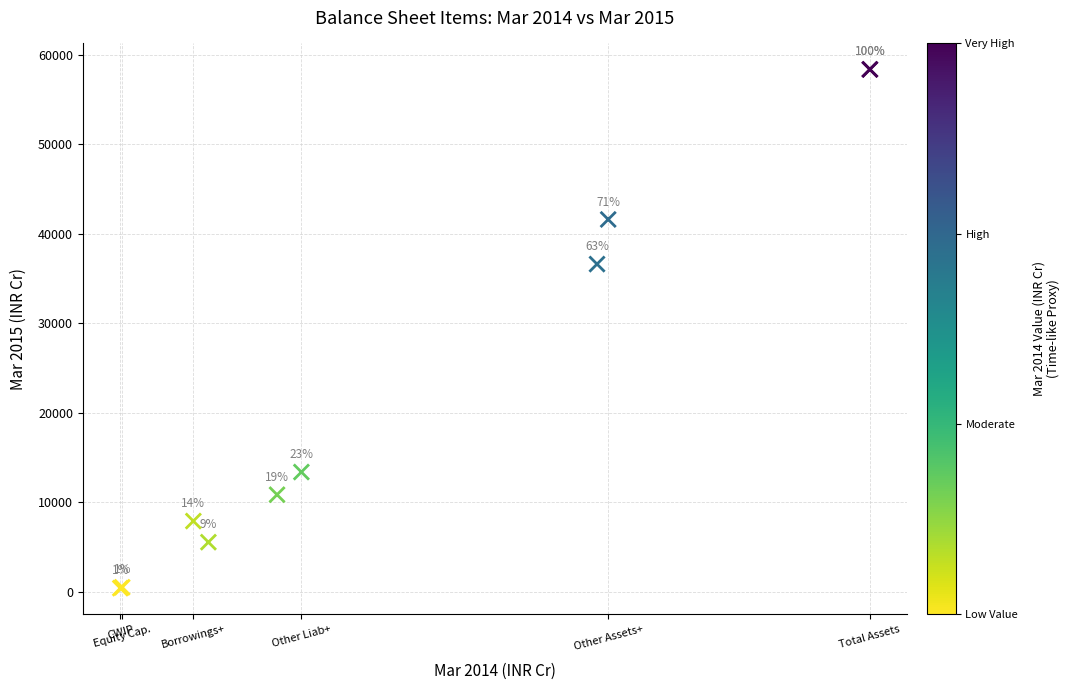

What Y value in the scatter plot is closest to 29372?

36598